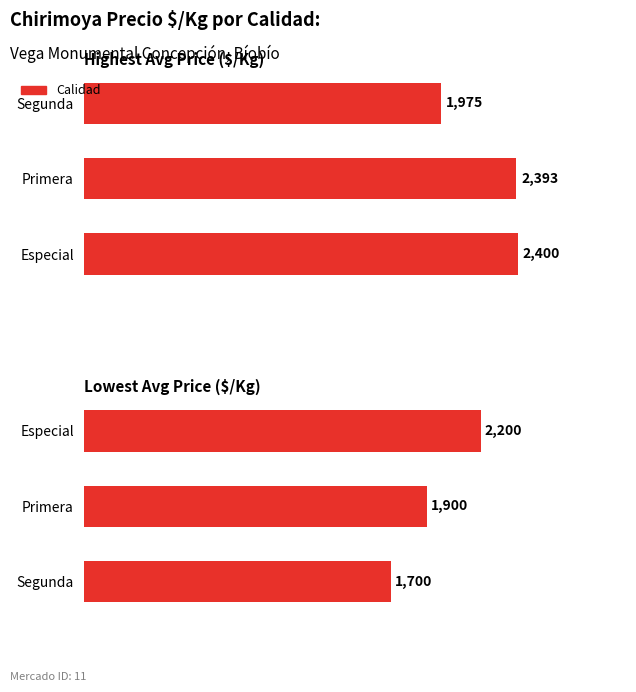

Is the value of Segunda / Primera / Especial at 500 greater than the value of Especial / Primera / Segunda at 1000?

No